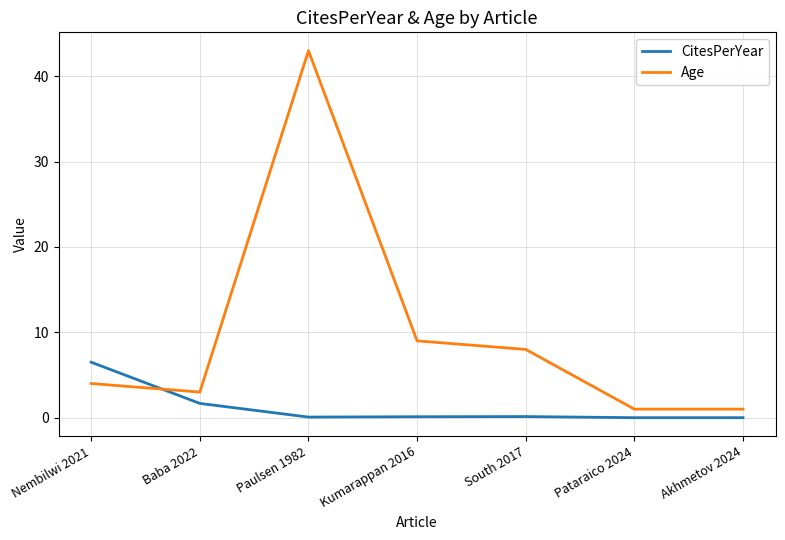

What is the total value across all series at Pataraico 2024?

1.0